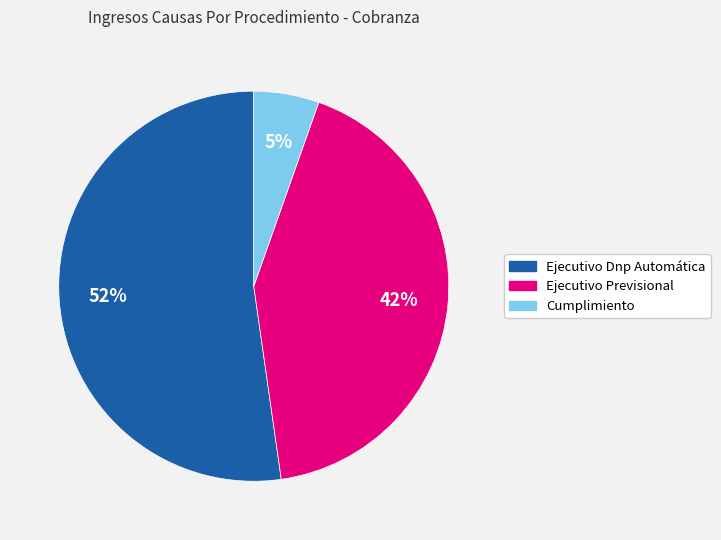

To the nearest percent, what is the average slice percentage?

33%